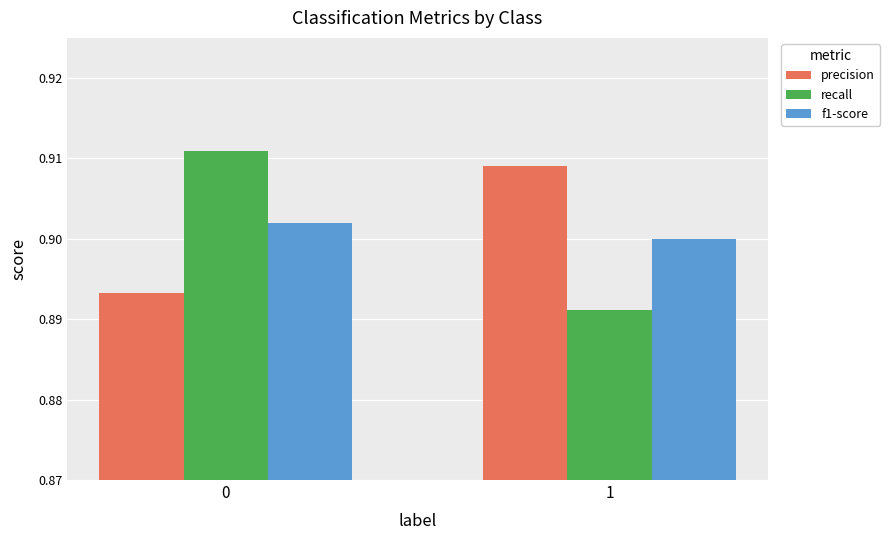

Is it true that precision equals 0.9 at 1?

True